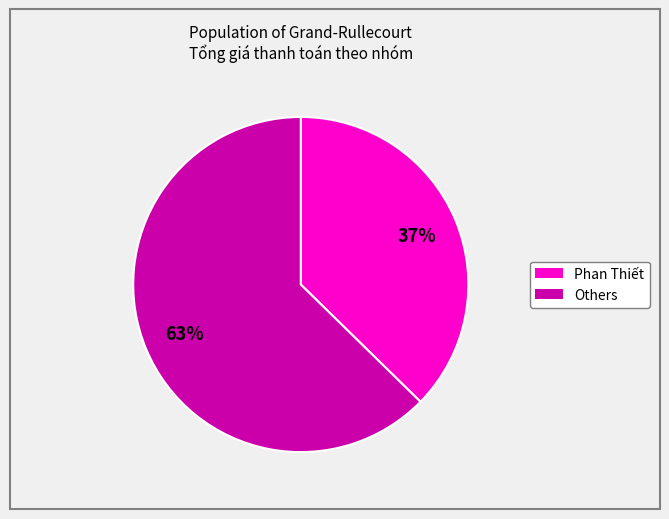

Is there a majority slice in this chart?

Yes